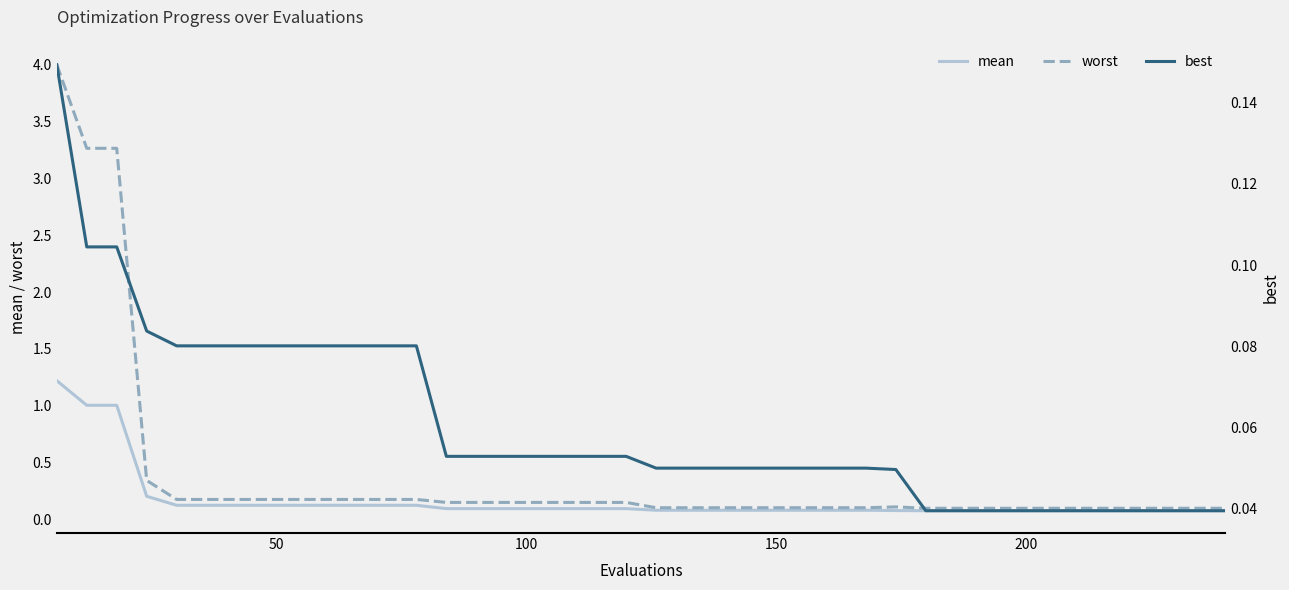

What is the minimum value for mean?

0.1